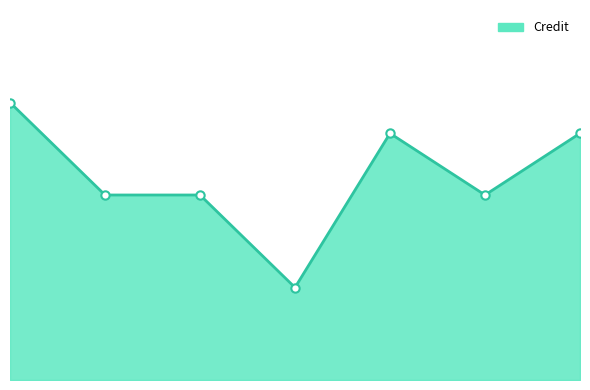

At which category does the chart reach its minimum across all series?

3